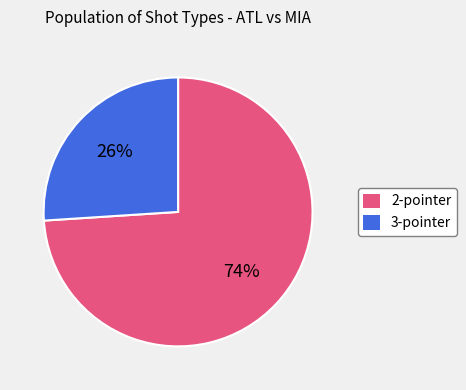

To the nearest percent, what is the difference between the 2-pointer and 3-pointer slice percentages?

48%